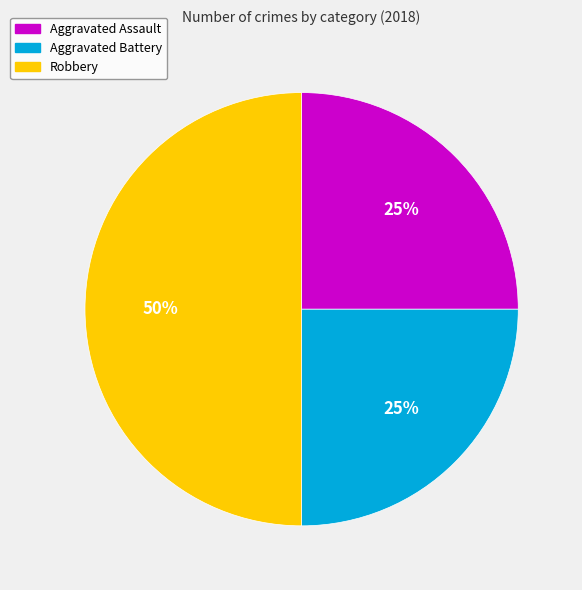

What is the largest slice in the pie chart?

Robbery